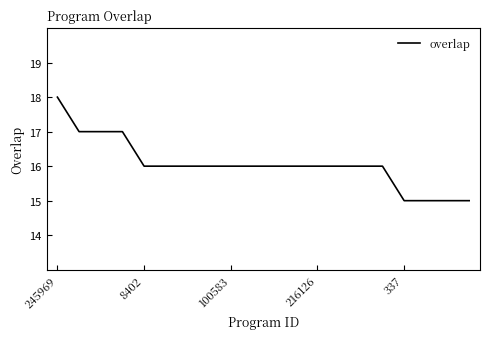

What is the difference between the maximum and minimum values?

3